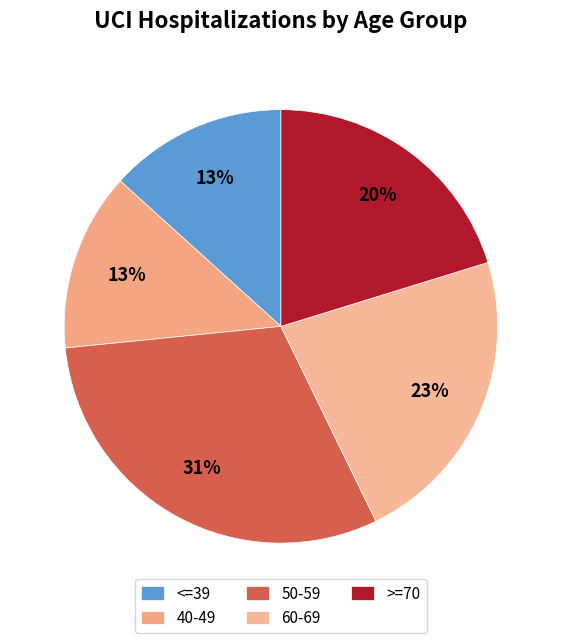

How many segments does this pie chart have?

5